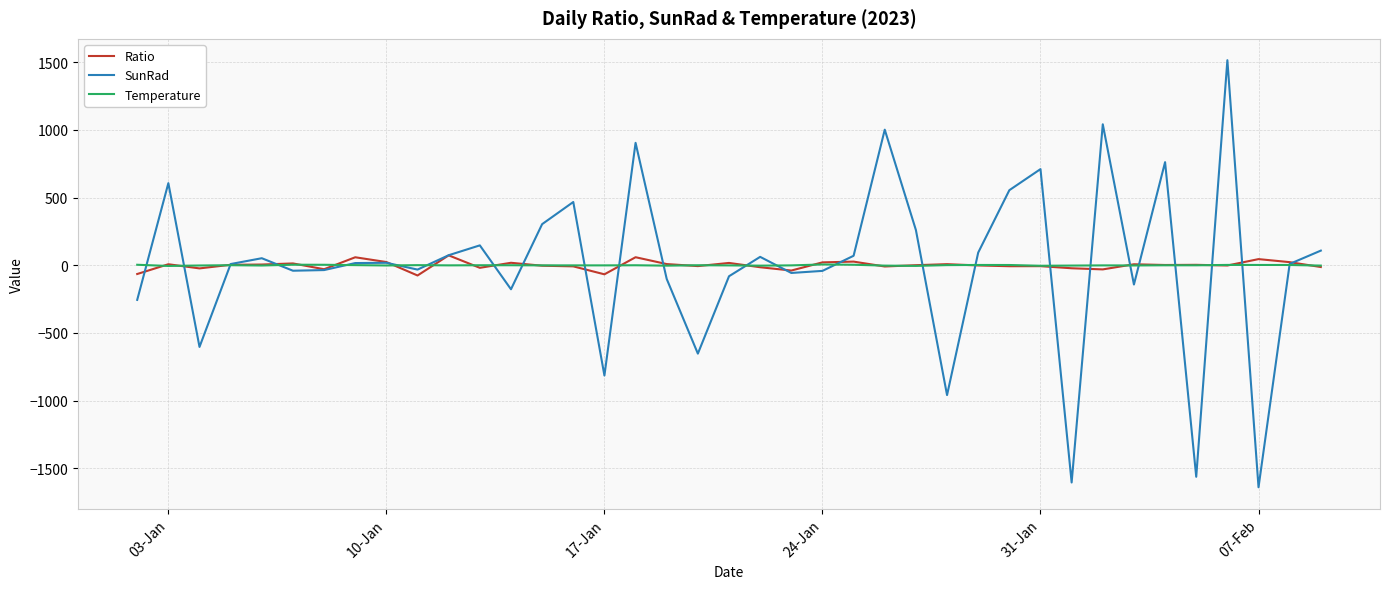

Which series has the widest spread of values?

SunRad